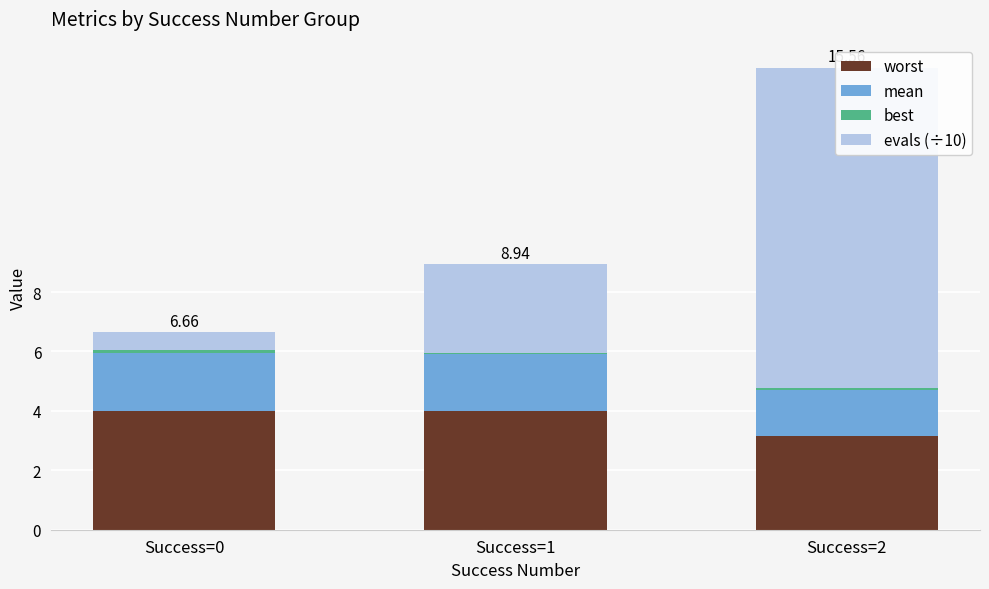

What is the difference between the worst values at Success=1 and Success=2?

0.9